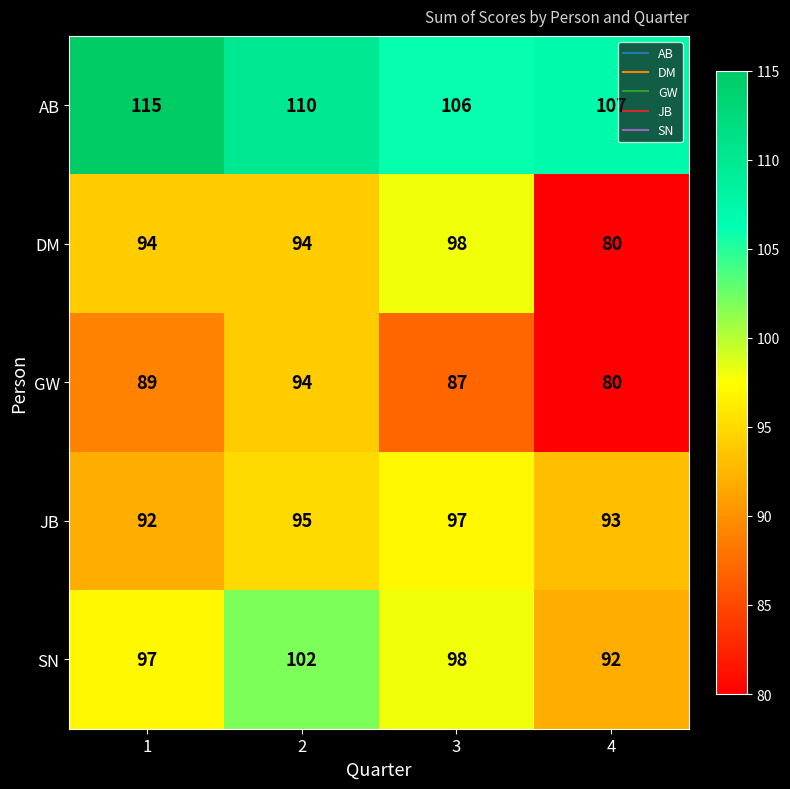

What is the maximum value shown in the chart?

115